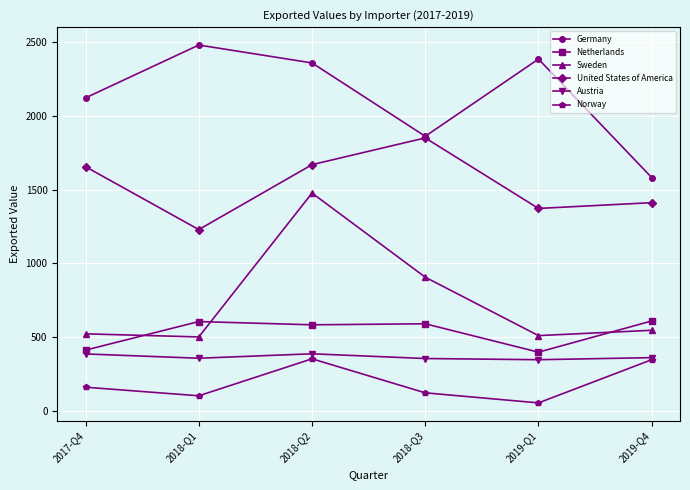

What is the label of the 4th point from the left?

2018-Q3